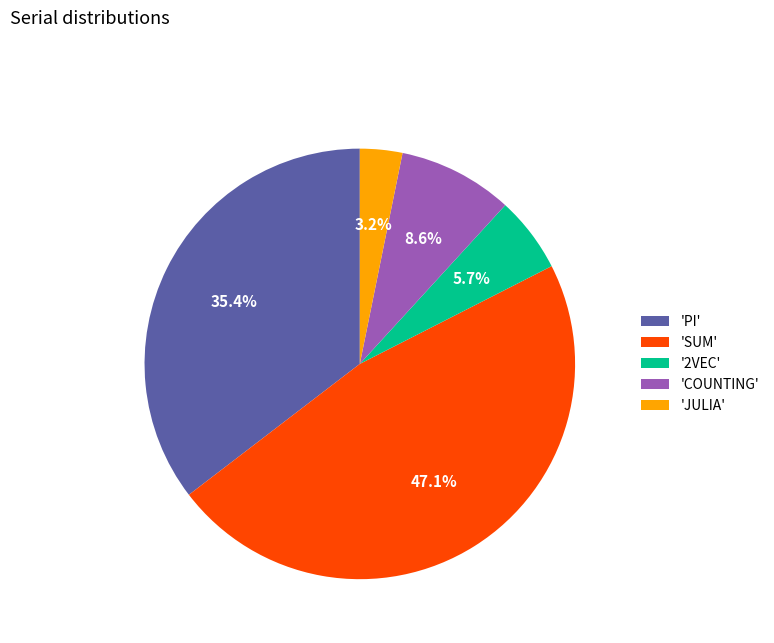

Rank the categories by value from highest to lowest.

'SUM', 'PI', 'COUNTING', '2VEC', 'JULIA'